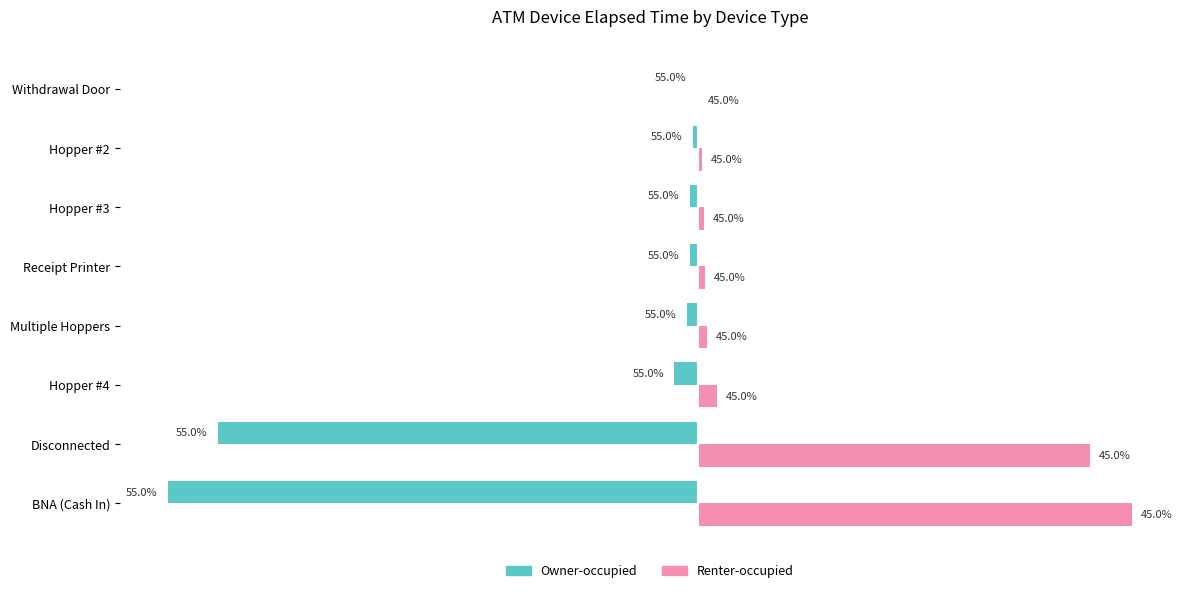

What are all the series names shown in the legend?

Owner-occupied, Renter-occupied